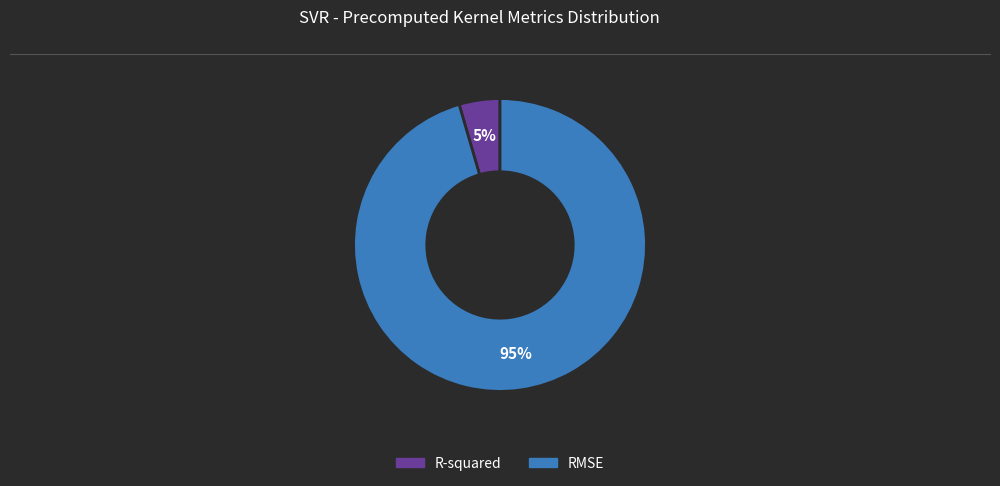

What is the largest slice in the pie chart?

RMSE